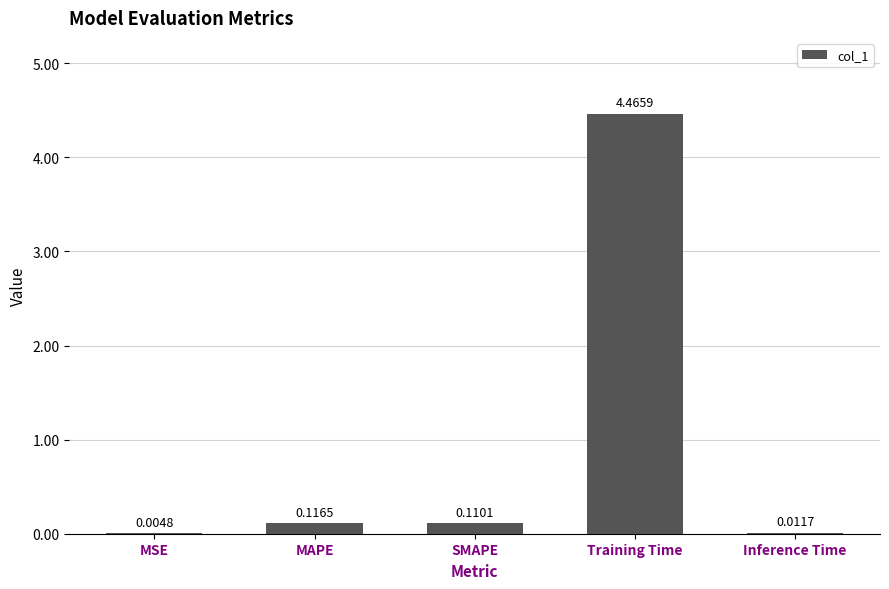

At which category does the chart reach its peak across all series?

Training Time